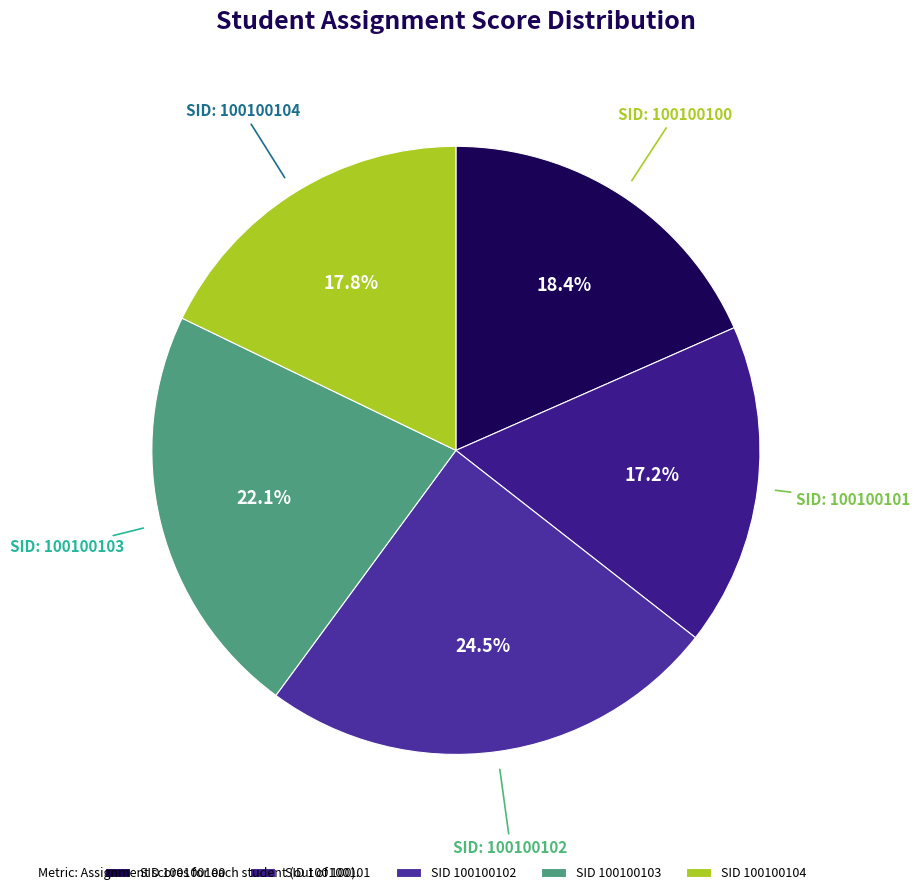

How many segments does this pie chart have?

5